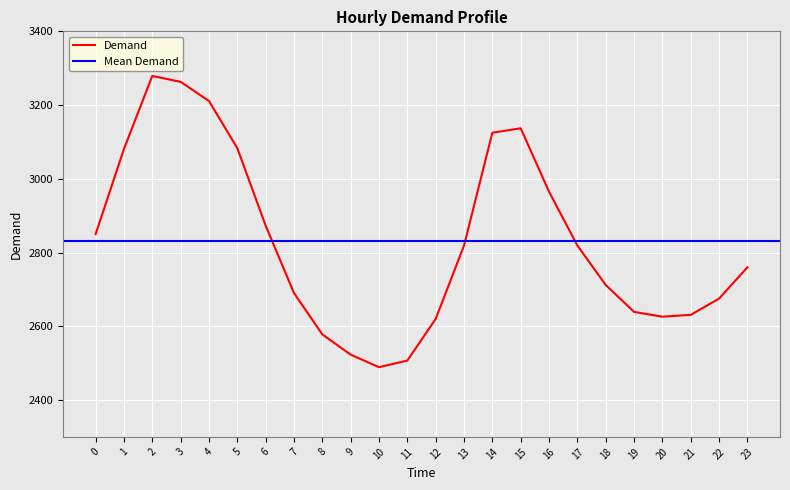

The chart shows a value of 1577 at 8. True or false?

False